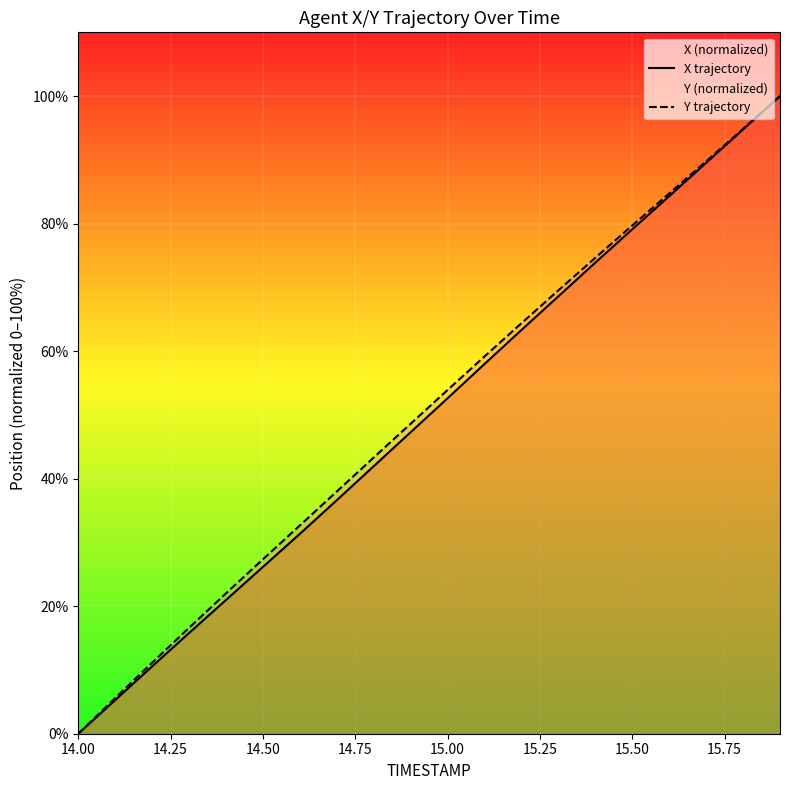

Which series has the largest total across all categories?

Y trajectory